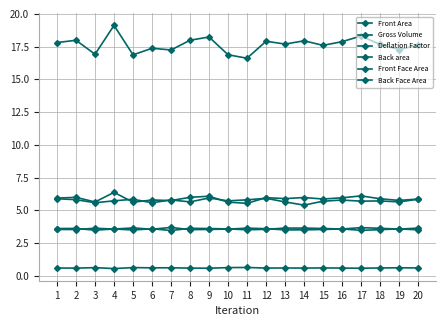

How many lines are shown in the chart?

6